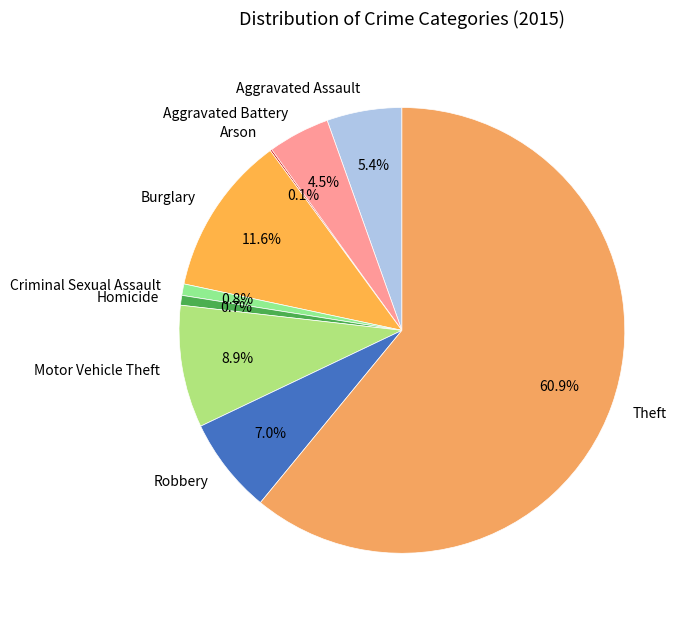

Which category has the biggest portion of the pie?

Theft